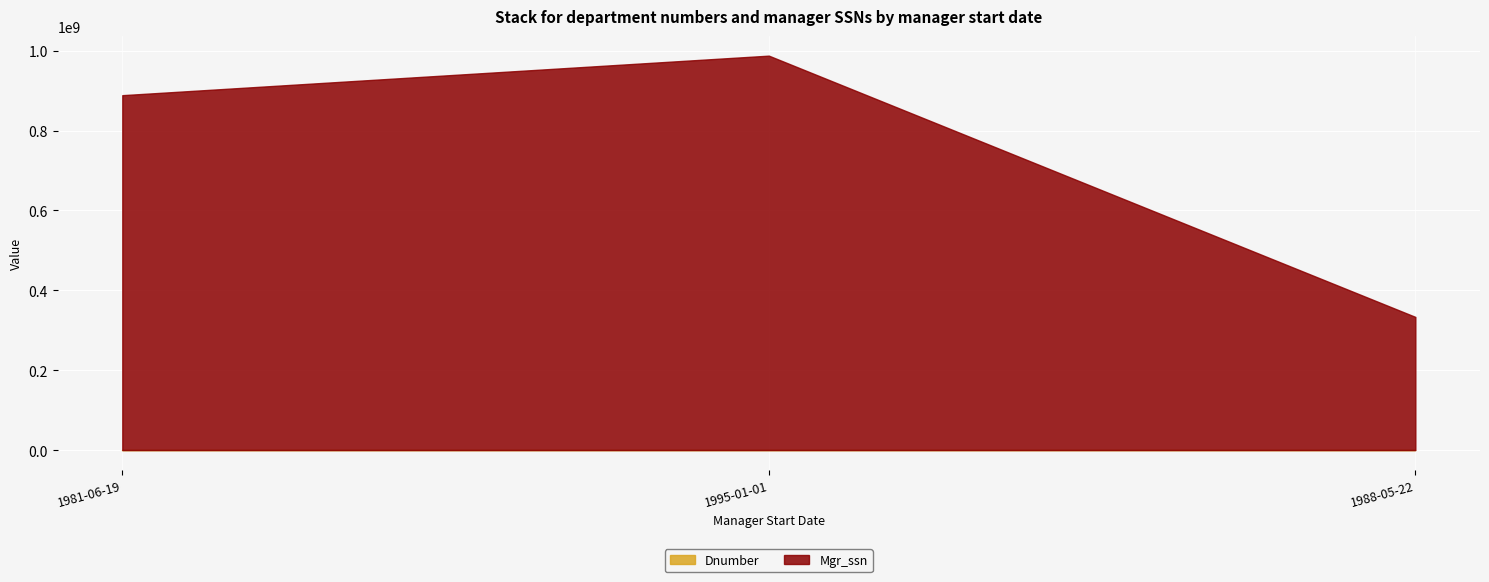

What is the lowest value of the Mgr_ssn series?

333445555